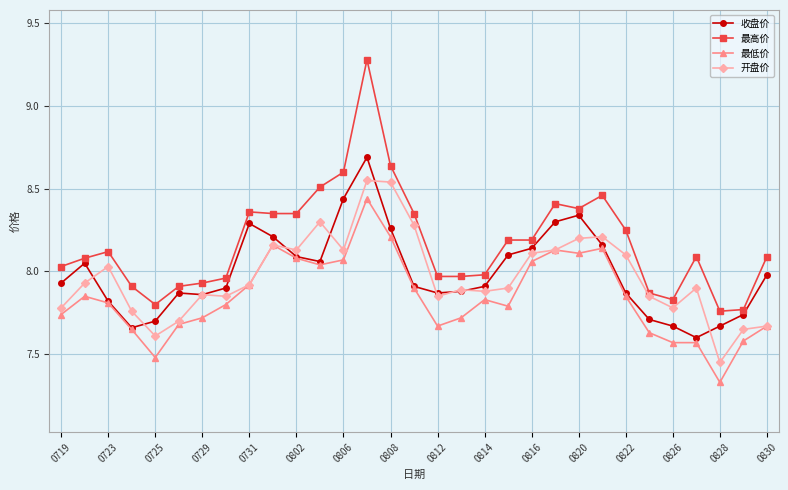

What is the sum of all 最高价 values?

253.4